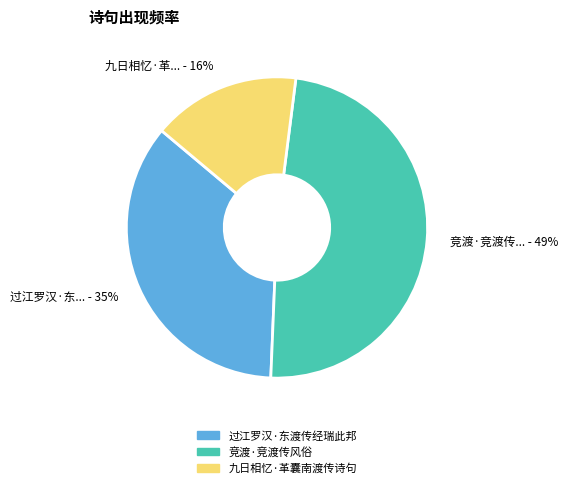

Rank the categories by value from lowest to highest.

九日相忆·革囊南渡传诗句, 过江罗汉·东渡传经瑞此邦, 竞渡·竞渡传风俗